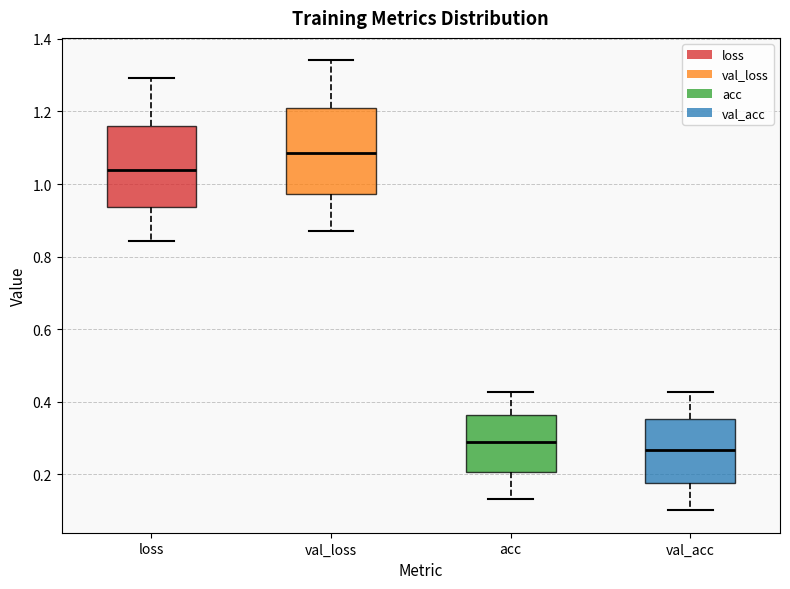

Reading left to right, transcribe this box plot: for each box, give where its median line is, the range the box spans, and where its two whiskers end, as read against the y-axis. The values are not printed on the chart, so give them approximately, as read against the axis.

loss: median 1.04, box 0.94 to 1.16, whiskers 0.84 to 1.30
val_loss: median 1.08, box 0.98 to 1.20, whiskers 0.88 to 1.34
acc: median 0.28, box 0.20 to 0.36, whiskers 0.14 to 0.42
val_acc: median 0.26, box 0.18 to 0.36, whiskers 0.10 to 0.42